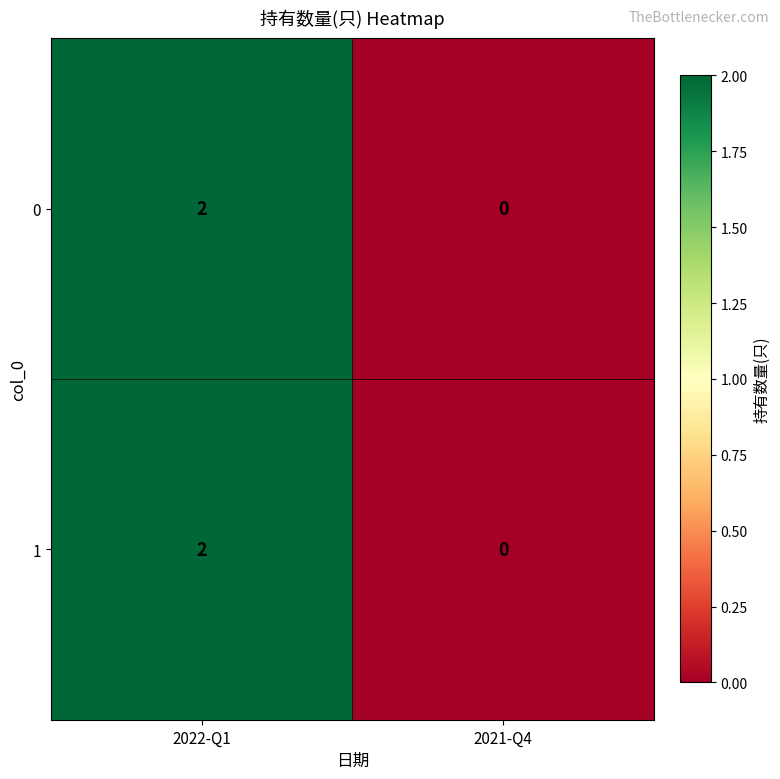

How many series are shown in this chart?

2